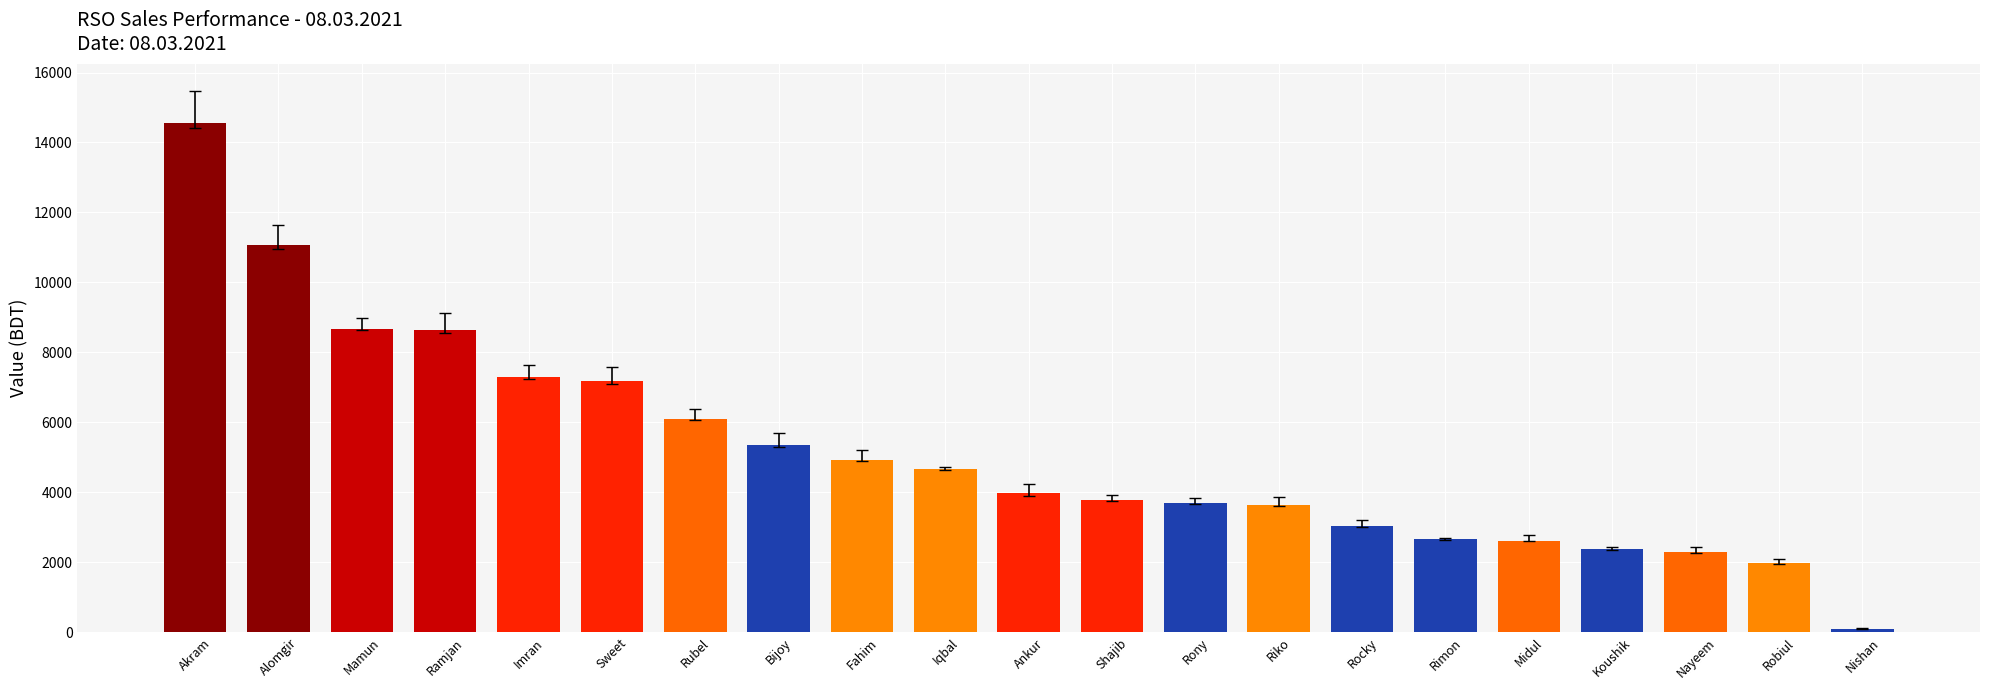

How many distinct data groups are displayed?

1